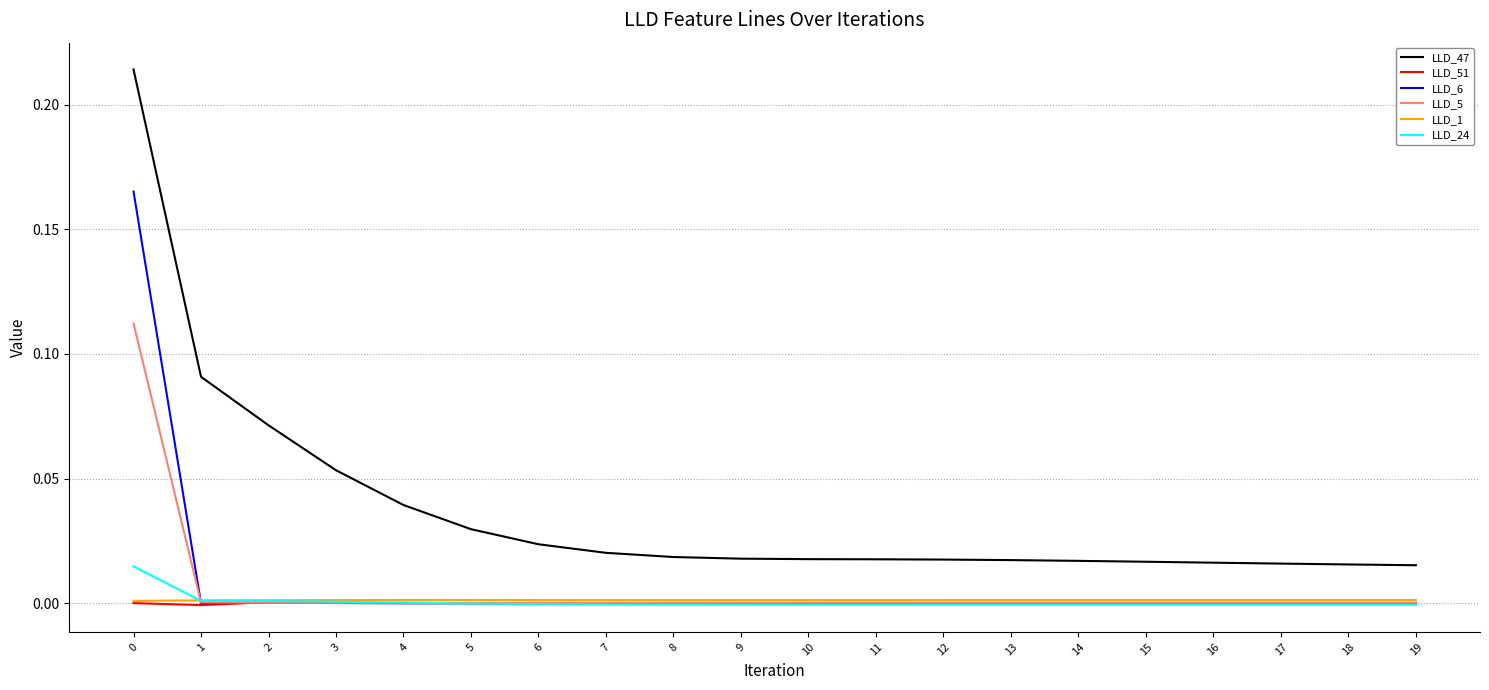

Is it true that LLD_6 equals -0.0 at 1?

True